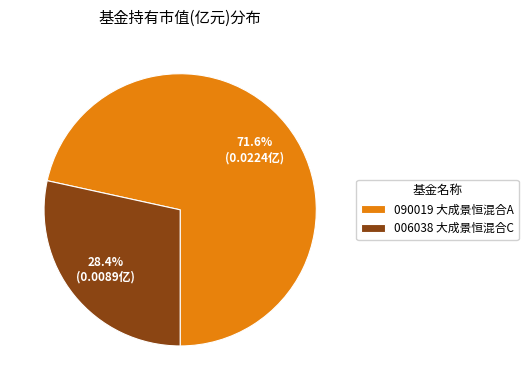

Which has a higher value, 090019 大成景恒混合A or 006038 大成景恒混合C?

090019 大成景恒混合A